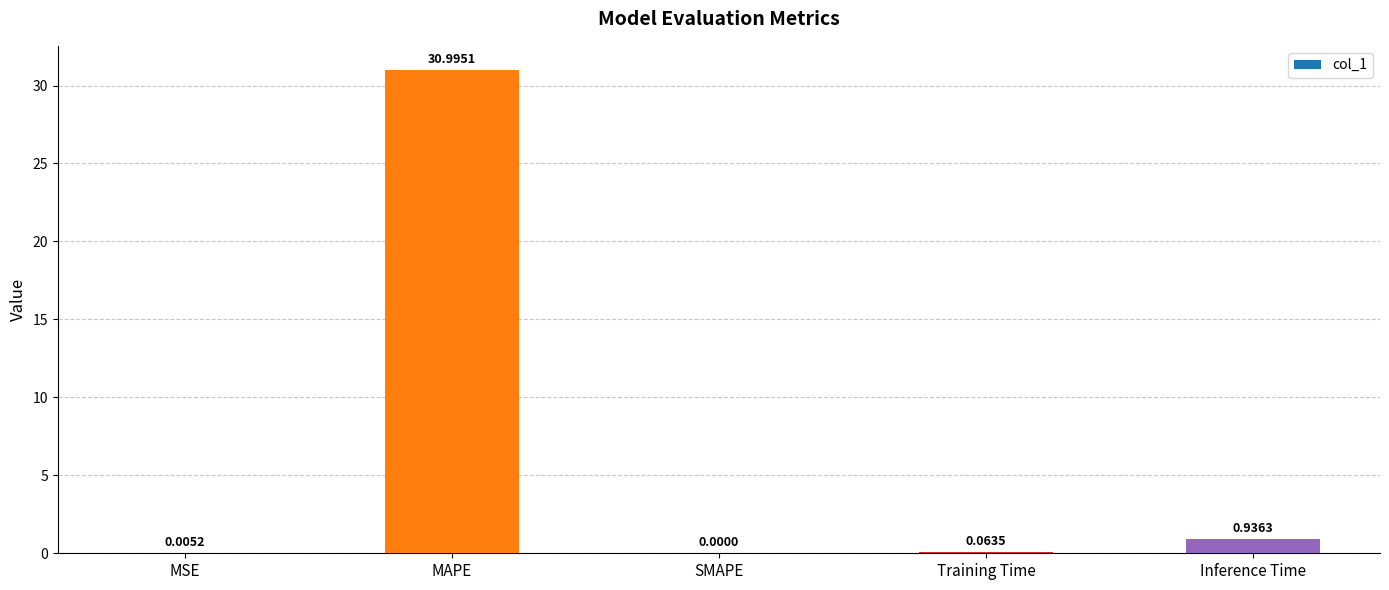

What is the sum of all values?

32.0